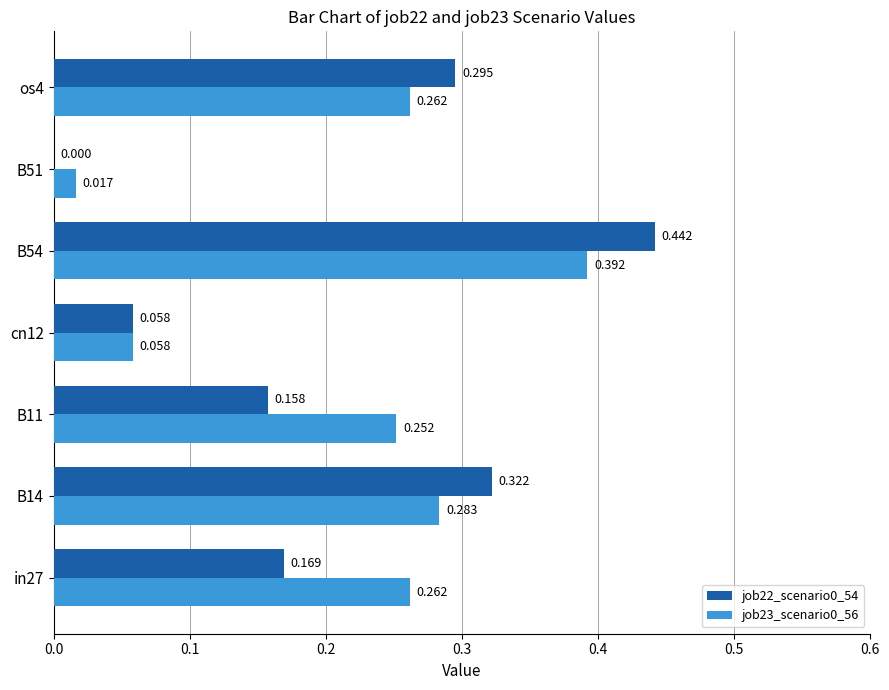

Is the value of job22_scenario0_54 at cn12 greater than the value of job23_scenario0_56 at os4?

No